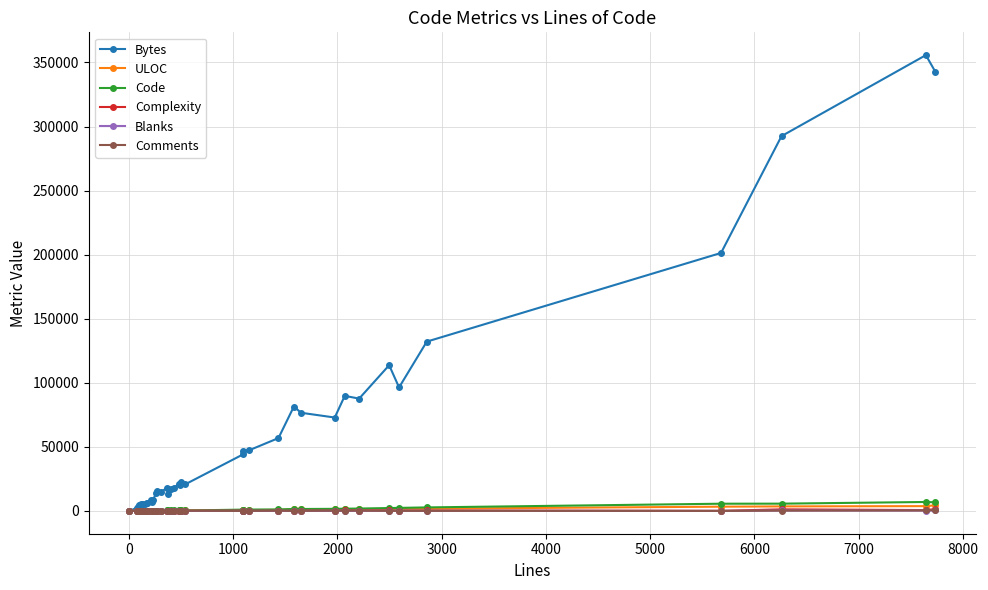

True or false: Blanks has more than 2 interior local peaks.

True